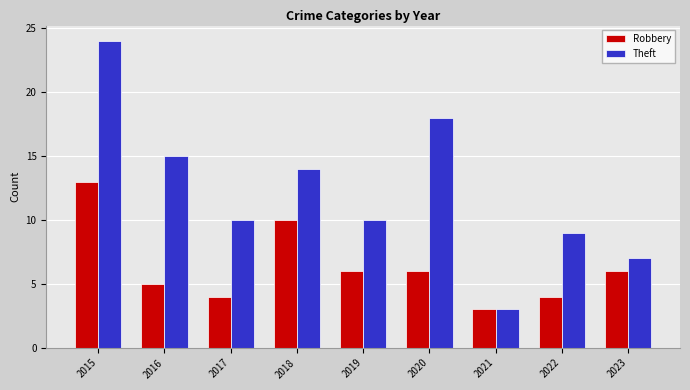

What is the approximate value of Robbery at 2019, to the nearest 5?

5